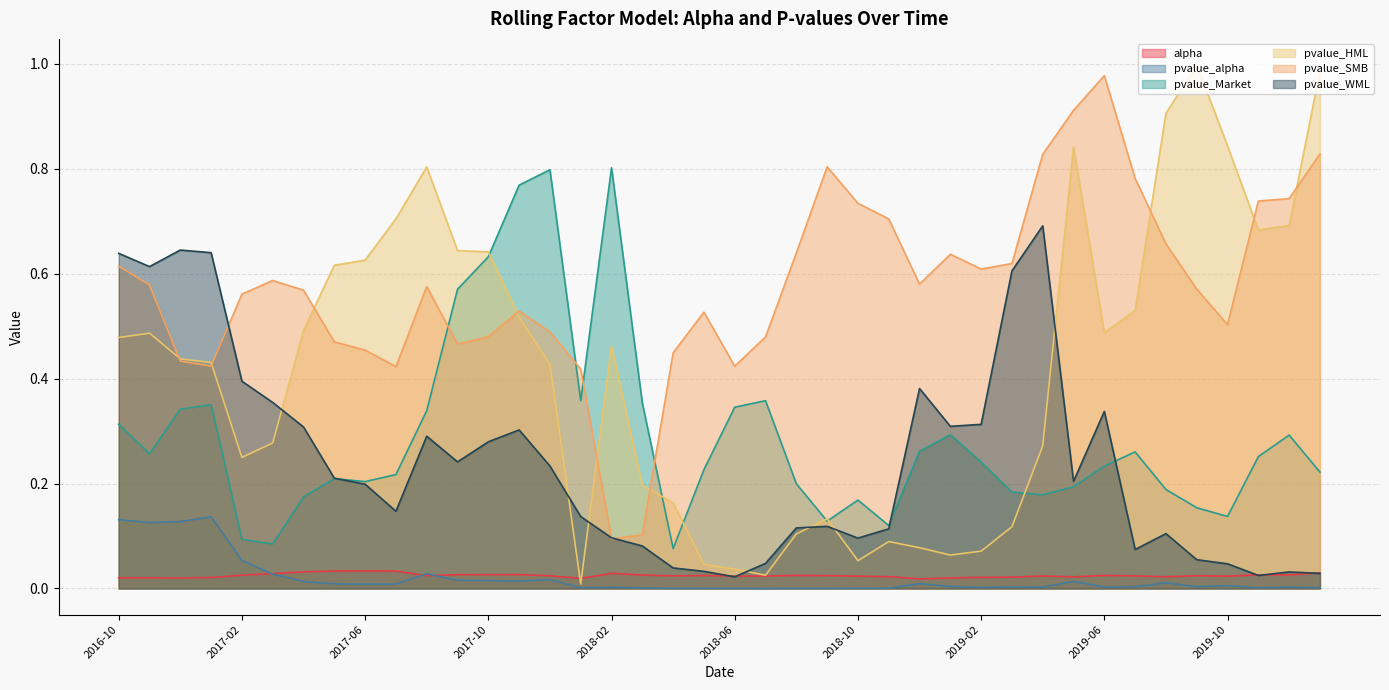

Reading left to right, what are all the values shown in this chart?

alpha: 0.0	0.0	0.0	0.0	0.0	0.0	0.0	0.0	0.0	0.0	0.0	0.0	0.0	0.0	0.0	0.0	0.0	0.0	0.0	0.0	0.0	0.0	0.0	0.0	0.0	0.0	0.0	0.0	0.0	0.0	0.0	0.0	0.0	0.0	0.0	0.0	0.0	0.0	0.0	0.0
pvalue_alpha: 0.1	0.1	0.1	0.1	0.1	0.0	0.0	0.0	0.0	0.0	0.0	0.0	0.0	0.0	0.0	0.0	0.0	0.0	0.0	0.0	0.0	0.0	0.0	0.0	0.0	0.0	0.0	0.0	0.0	0.0	0.0	0.0	0.0	0.0	0.0	0.0	0.0	0.0	0.0	0.0
pvalue_Market: 0.3	0.3	0.3	0.4	0.1	0.1	0.2	0.2	0.2	0.2	0.3	0.6	0.6	0.8	0.8	0.4	0.8	0.4	0.1	0.2	0.3	0.4	0.2	0.1	0.2	0.1	0.3	0.3	0.2	0.2	0.2	0.2	0.2	0.3	0.2	0.2	0.1	0.3	0.3	0.2
pvalue_HML: 0.5	0.5	0.4	0.4	0.2	0.3	0.5	0.6	0.6	0.7	0.8	0.6	0.6	0.5	0.4	0.0	0.5	0.2	0.2	0.0	0.0	0.0	0.1	0.1	0.1	0.1	0.1	0.1	0.1	0.1	0.3	0.8	0.5	0.5	0.9	1.0	0.8	0.7	0.7	1.0
pvalue_SMB: 0.6	0.6	0.4	0.4	0.6	0.6	0.6	0.5	0.5	0.4	0.6	0.5	0.5	0.5	0.5	0.4	0.1	0.1	0.4	0.5	0.4	0.5	0.6	0.8	0.7	0.7	0.6	0.6	0.6	0.6	0.8	0.9	1.0	0.8	0.7	0.6	0.5	0.7	0.7	0.8
pvalue_WML: 0.6	0.6	0.6	0.6	0.4	0.4	0.3	0.2	0.2	0.1	0.3	0.2	0.3	0.3	0.2	0.1	0.1	0.1	0.0	0.0	0.0	0.0	0.1	0.1	0.1	0.1	0.4	0.3	0.3	0.6	0.7	0.2	0.3	0.1	0.1	0.1	0.0	0.0	0.0	0.0